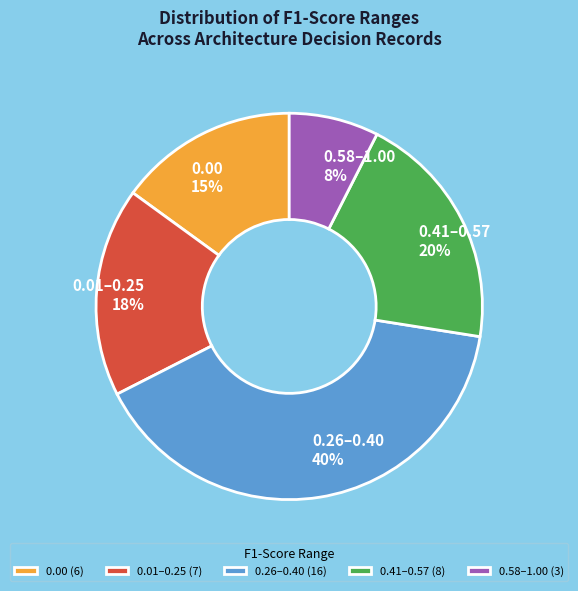

The 0.00 slice represents 29% of the pie. True or false?

False